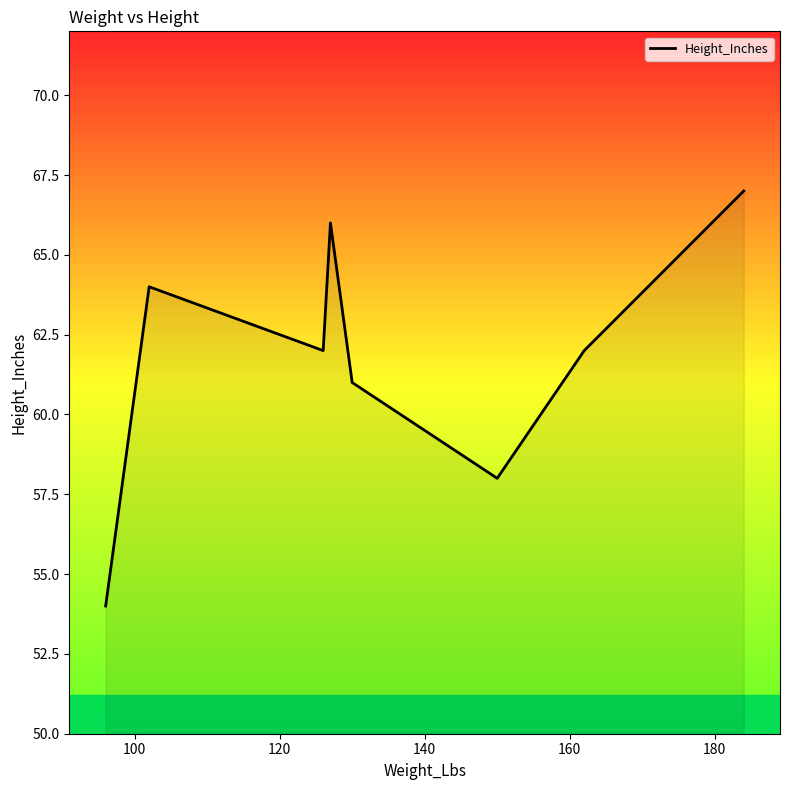

How many interior local valleys (lower than both neighbors) does the data have?

2